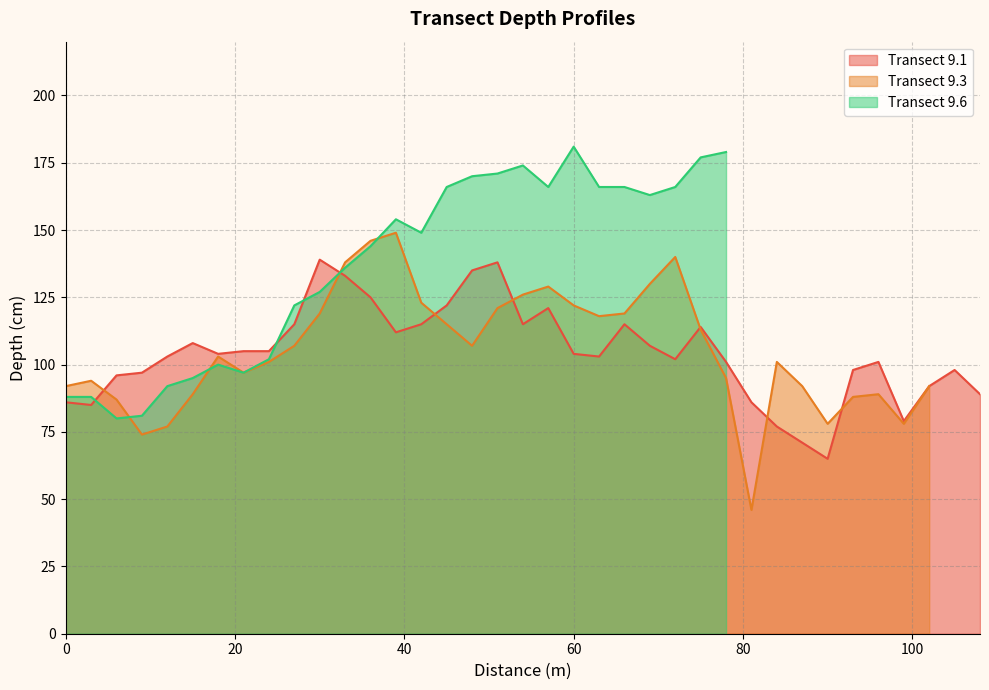

True or false: Transect 9.1 has a value of 23 at 27.

False